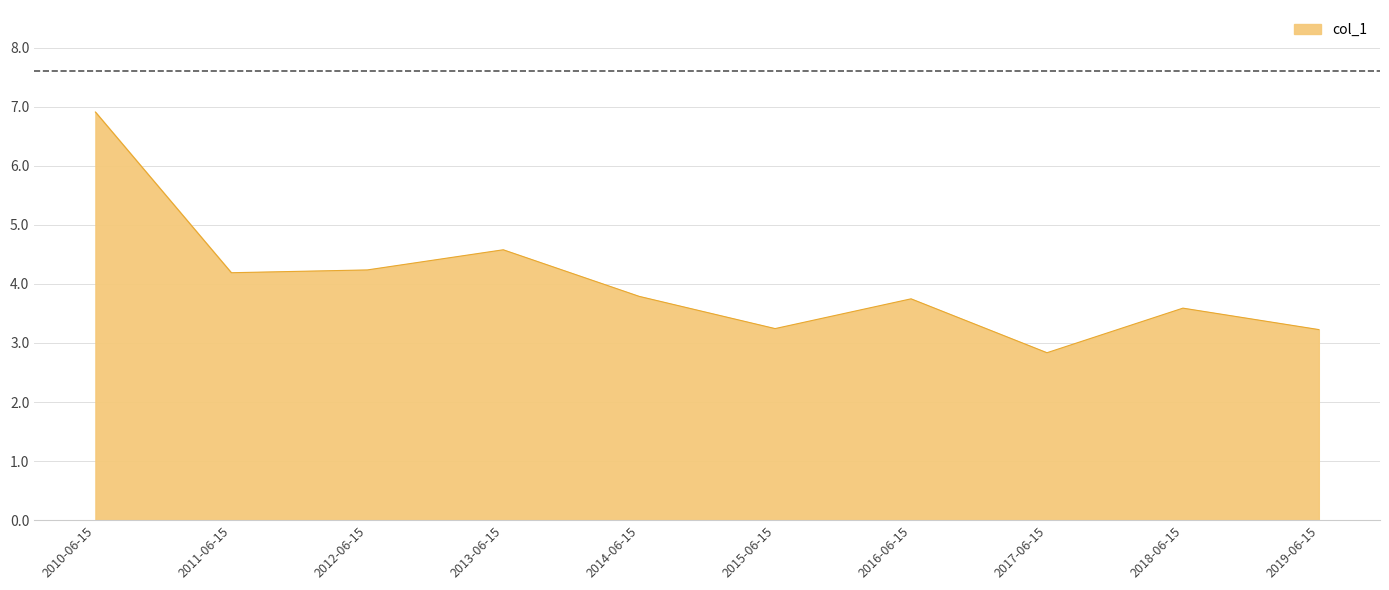

What is the minimum value shown in the chart?

2.8